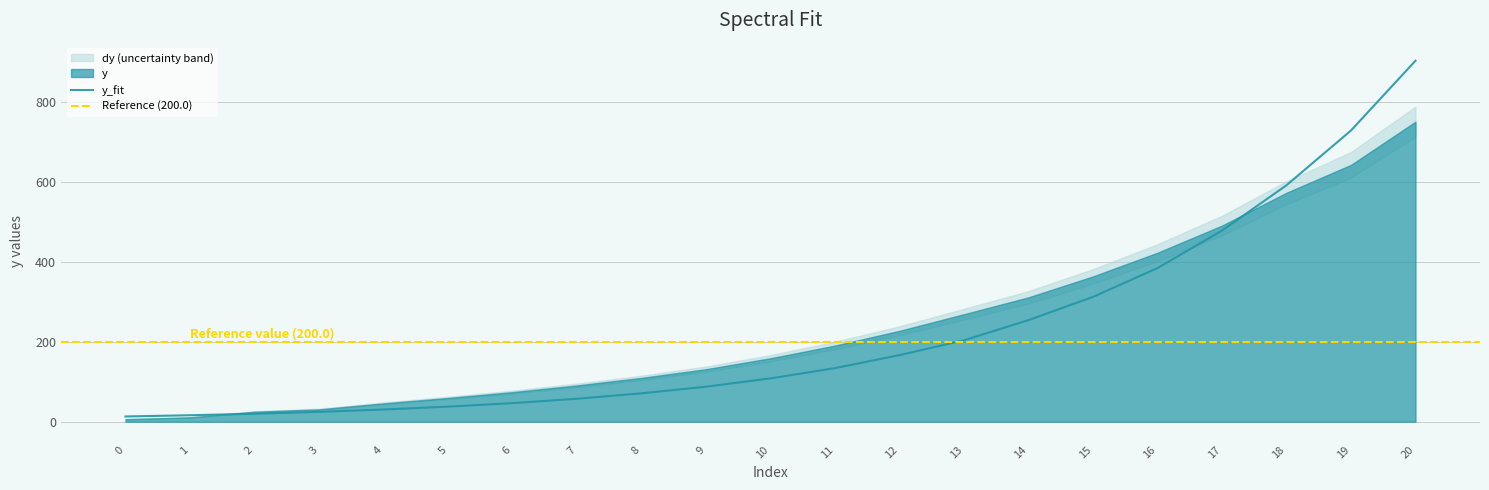

Does the chart display data point markers on the line(s)?

No